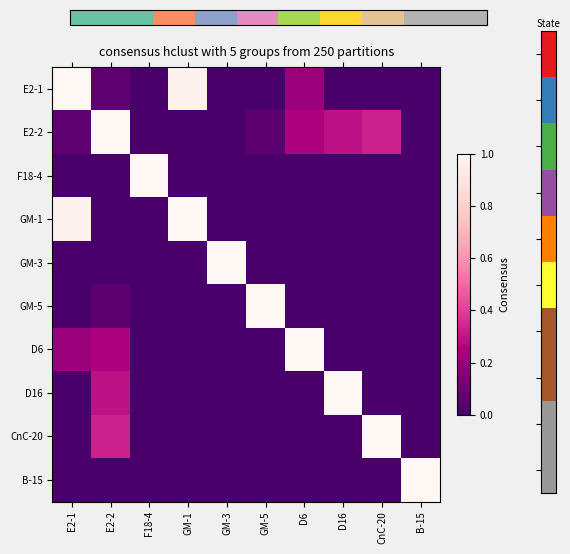

Reading left to right, transcribe all the data shown in this chart.

E2-1: E2-1=1.0	E2-2=0.1	F18-4=0.0	GM-1=1.0	GM-3=0.0	GM-5=0.0	D6=0.2	D16=0.0	CnC-20=0.0	B-15=0.0
E2-2: E2-1=0.1	E2-2=1.0	F18-4=0.0	GM-1=0.0	GM-3=0.0	GM-5=0.1	D6=0.3	D16=0.3	CnC-20=0.3	B-15=0.0
F18-4: E2-1=0.0	E2-2=0.0	F18-4=1.0	GM-1=0.0	GM-3=0.0	GM-5=0.0	D6=0.0	D16=0.0	CnC-20=0.0	B-15=0.0
GM-1: E2-1=1.0	E2-2=0.0	F18-4=0.0	GM-1=1.0	GM-3=0.0	GM-5=0.0	D6=0.0	D16=0.0	CnC-20=0.0	B-15=0.0
GM-3: E2-1=0.0	E2-2=0.0	F18-4=0.0	GM-1=0.0	GM-3=1.0	GM-5=0.0	D6=0.0	D16=0.0	CnC-20=0.0	B-15=0.0
GM-5: E2-1=0.0	E2-2=0.1	F18-4=0.0	GM-1=0.0	GM-3=0.0	GM-5=1.0	D6=0.0	D16=0.0	CnC-20=0.0	B-15=0.0
D6: E2-1=0.2	E2-2=0.3	F18-4=0.0	GM-1=0.0	GM-3=0.0	GM-5=0.0	D6=1.0	D16=0.0	CnC-20=0.0	B-15=0.0
D16: E2-1=0.0	E2-2=0.3	F18-4=0.0	GM-1=0.0	GM-3=0.0	GM-5=0.0	D6=0.0	D16=1.0	CnC-20=0.0	B-15=0.0
CnC-20: E2-1=0.0	E2-2=0.3	F18-4=0.0	GM-1=0.0	GM-3=0.0	GM-5=0.0	D6=0.0	D16=0.0	CnC-20=1.0	B-15=0.0
B-15: E2-1=0.0	E2-2=0.0	F18-4=0.0	GM-1=0.0	GM-3=0.0	GM-5=0.0	D6=0.0	D16=0.0	CnC-20=0.0	B-15=1.0